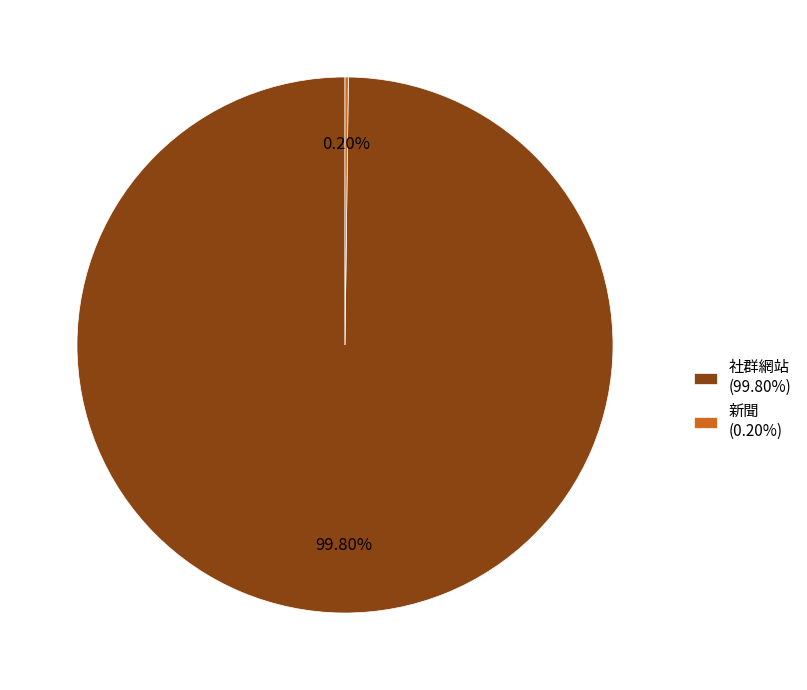

Which category accounts for the majority?

社群網站 (99.80%)